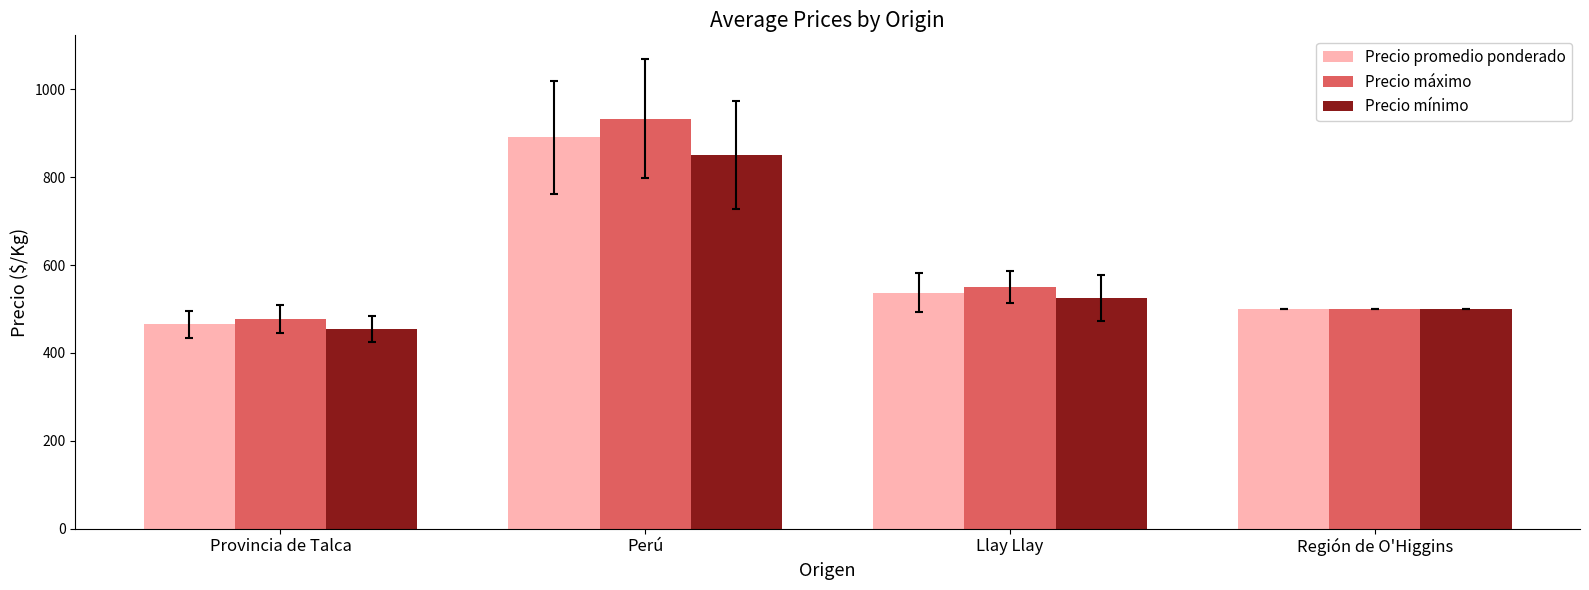

What is the maximum value for Precio máximo?

933.3